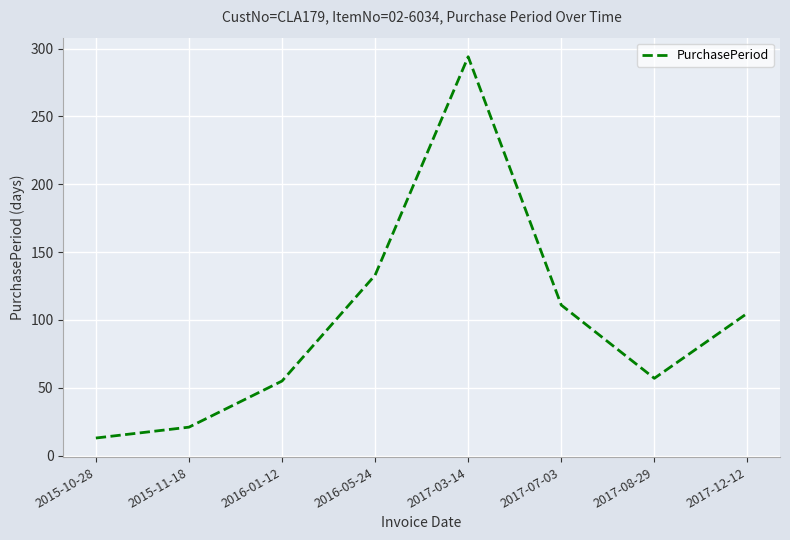

Reading left to right, list all the values displayed in this chart.

13	21	55	133	294	111	57	105